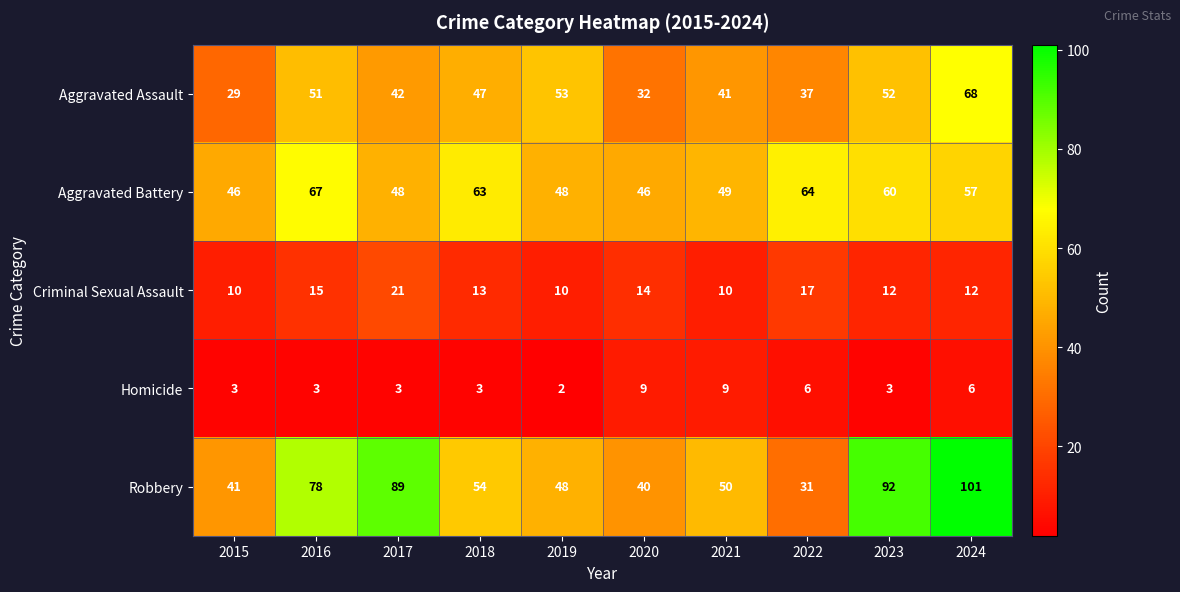

At which label does Robbery first exceed 54?

2016